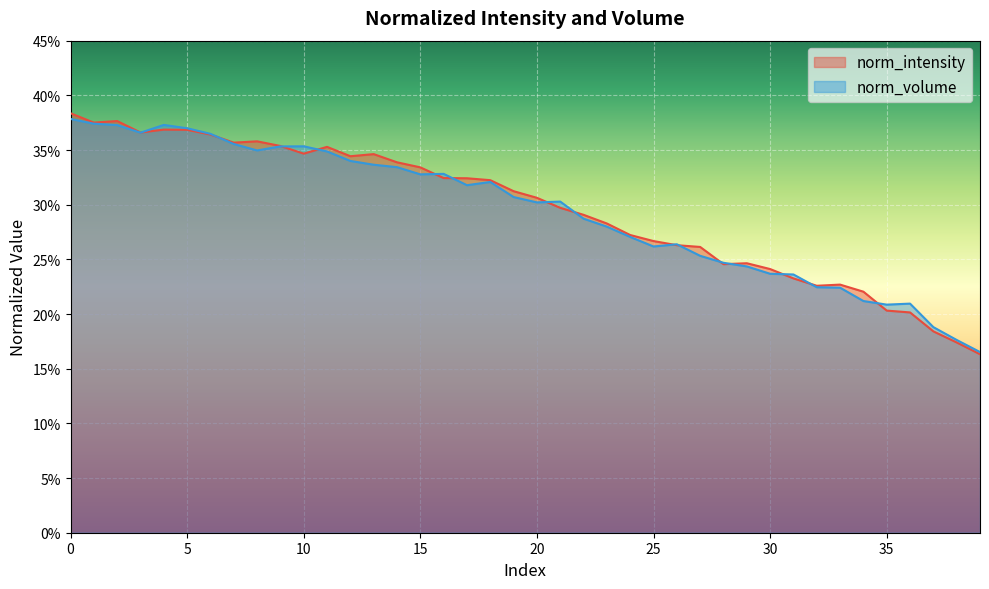

Is it true that norm_intensity equals 0.2 at 2?

False